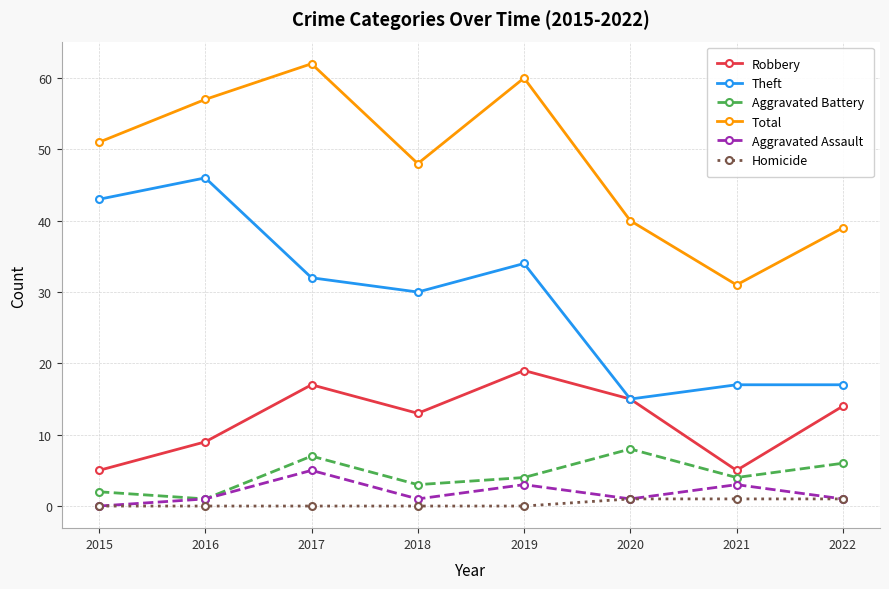

Between 2016 and 2021, which series saw the biggest shift?

Theft